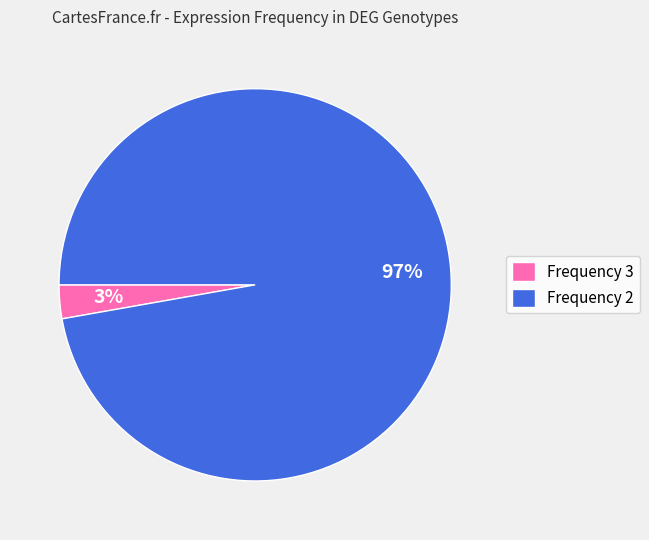

To the nearest percent, what portion does Frequency 3 represent?

3%